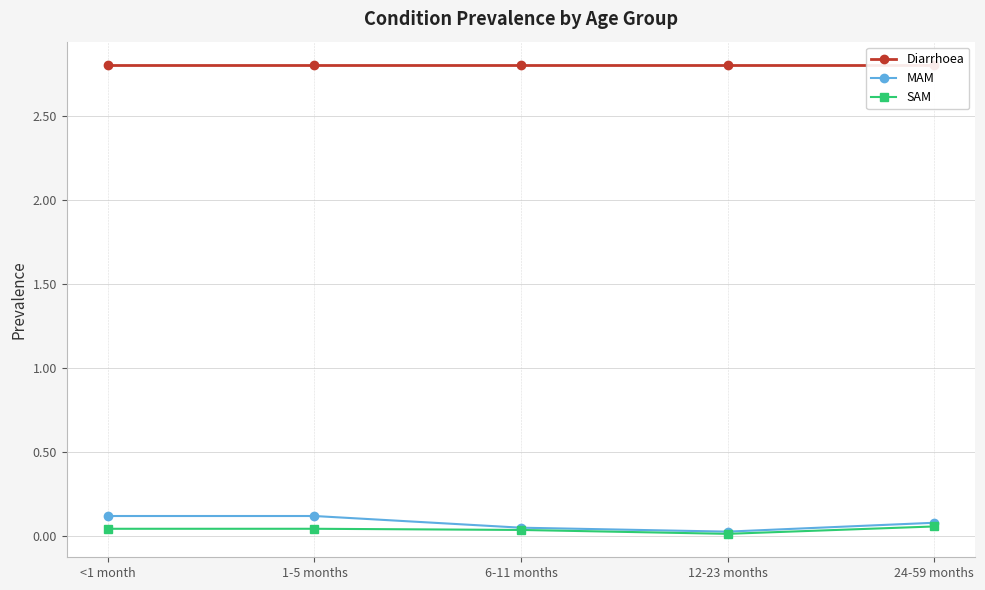

What is the difference between the second highest and minimum values in the MAM series?

0.1